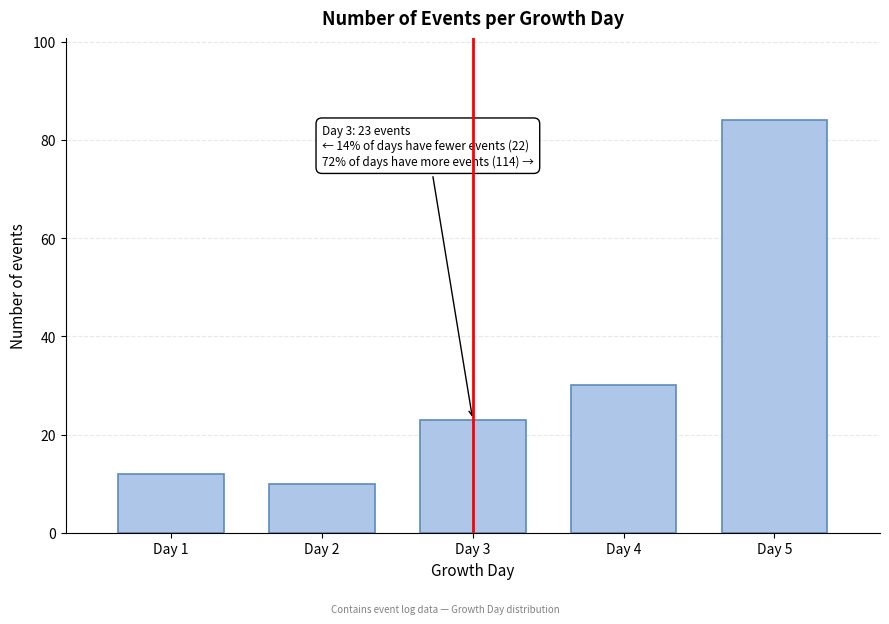

Reading left to right, list all the values displayed in this chart.

12	10	23	30	84